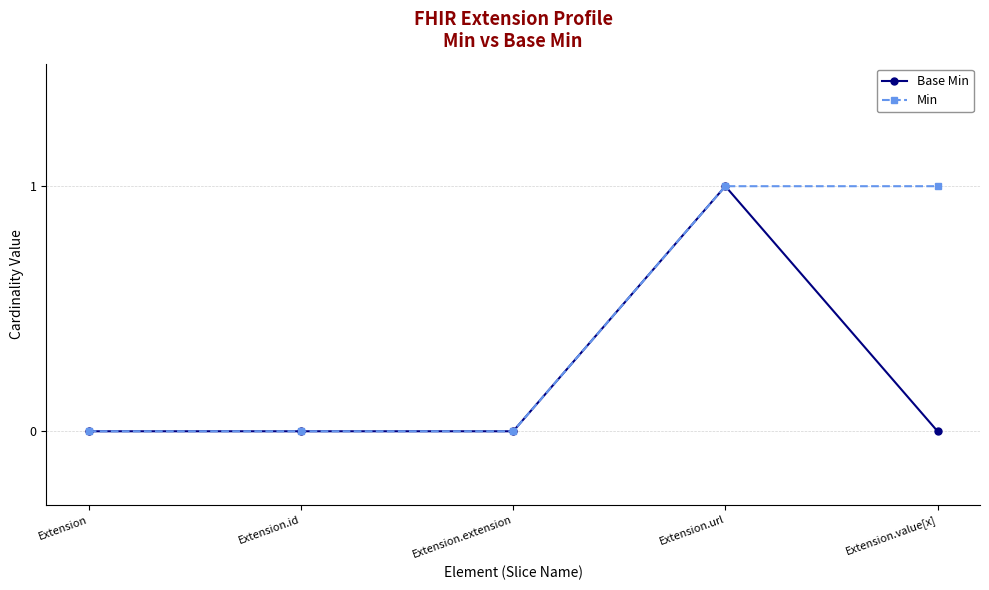

What is the maximum value shown in the chart?

1